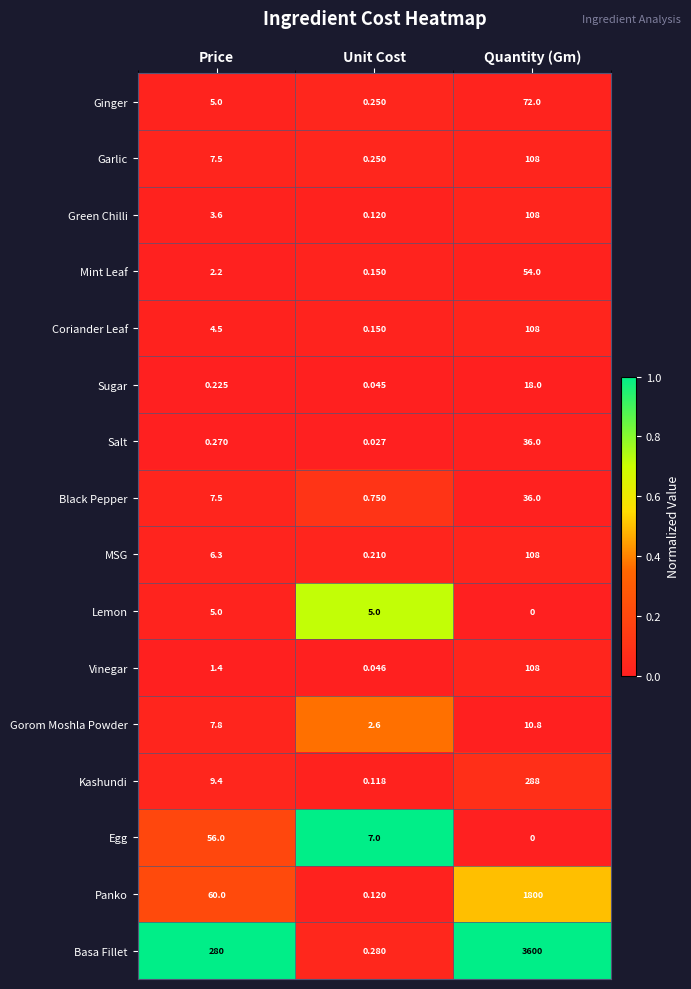

Which series has the widest spread of values?

Basa Fillet